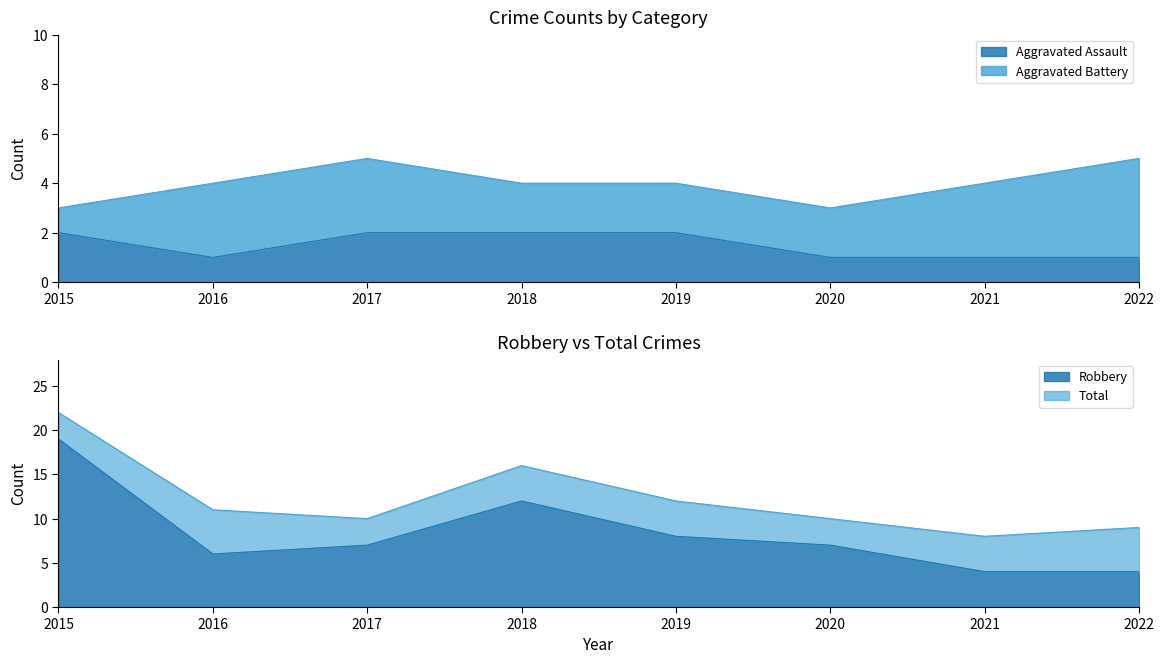

What is the value of the Total point at the 1st from the left?

22